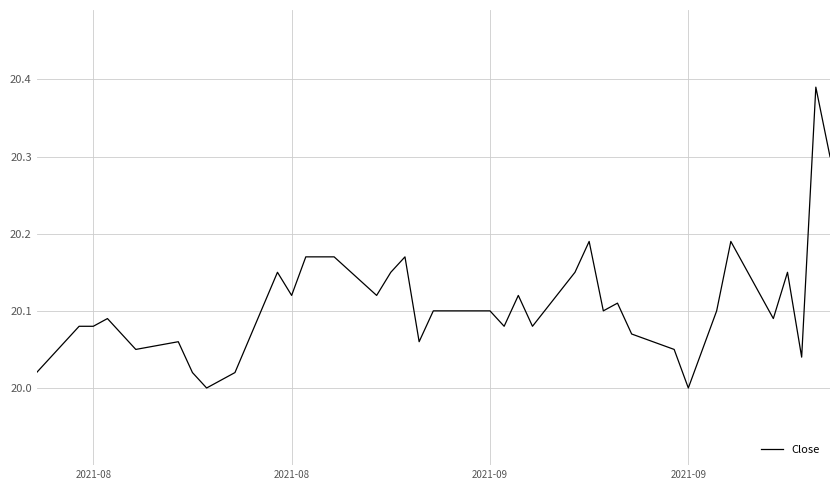

What is the sum of all values?

804.2